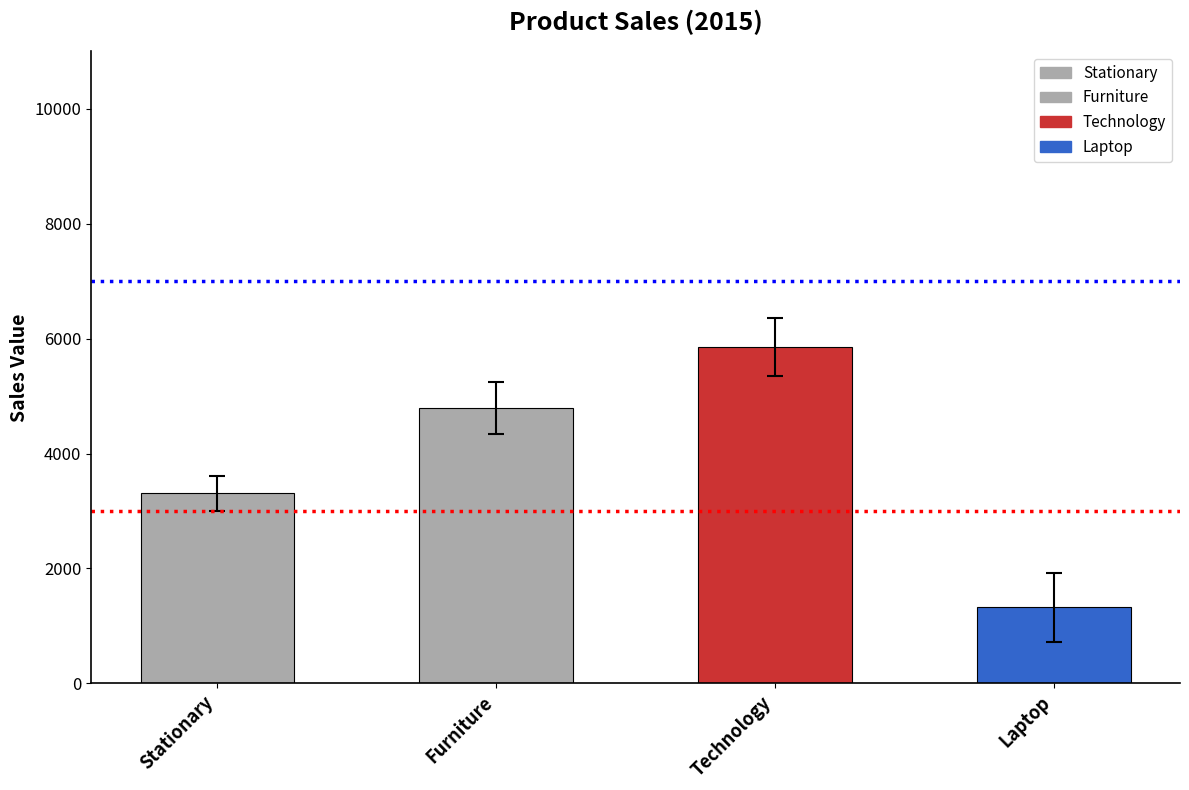

Which series has the largest total across all categories?

Technology